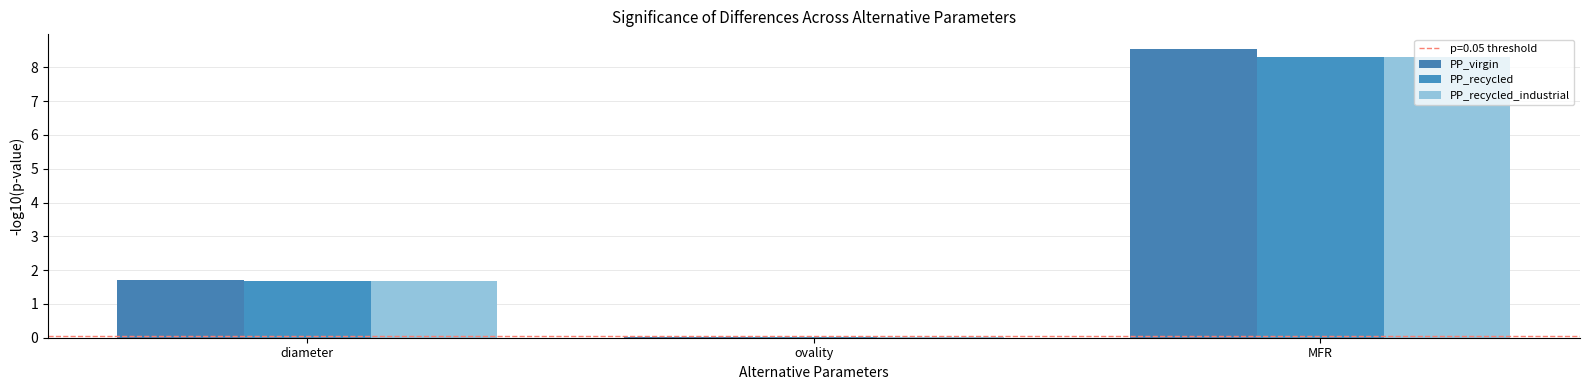

What is the label of the 2nd bar from the right?

ovality